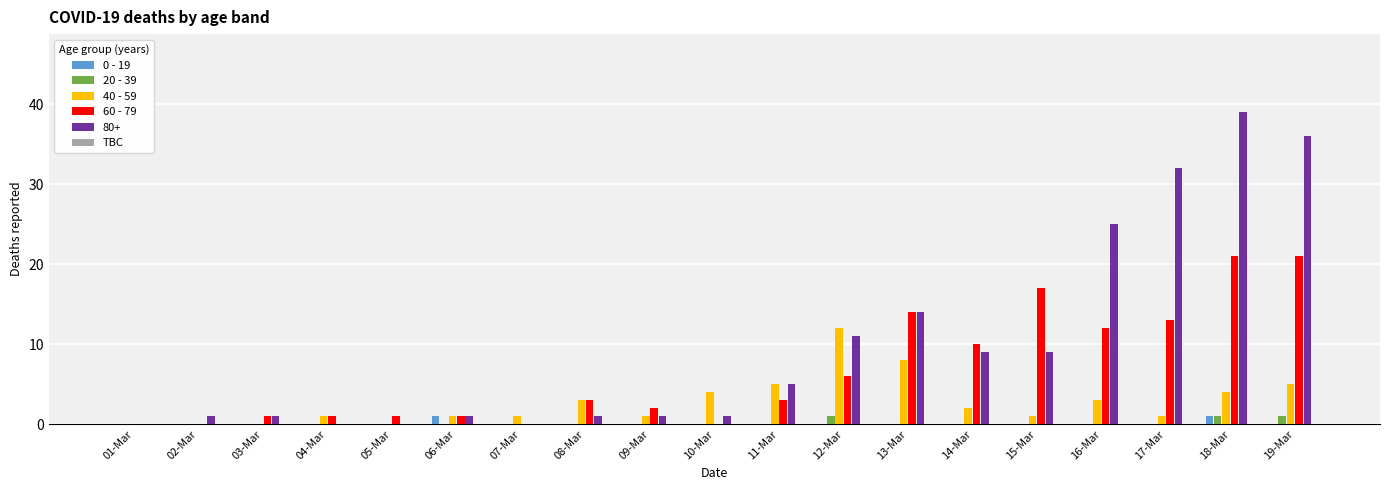

Which series changed the most between 06-Mar and 12-Mar?

40 - 59